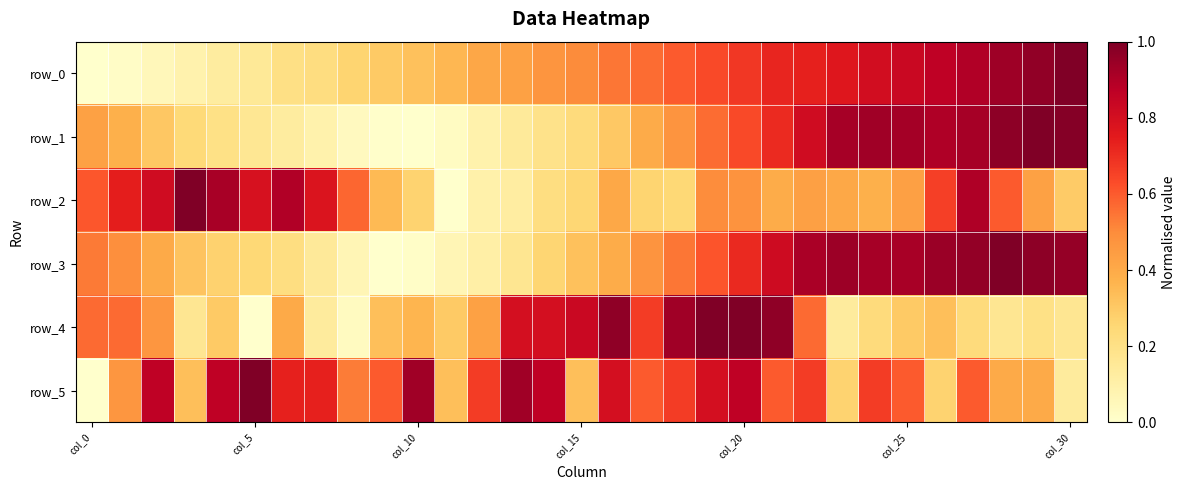

How many data points does each series have?

31